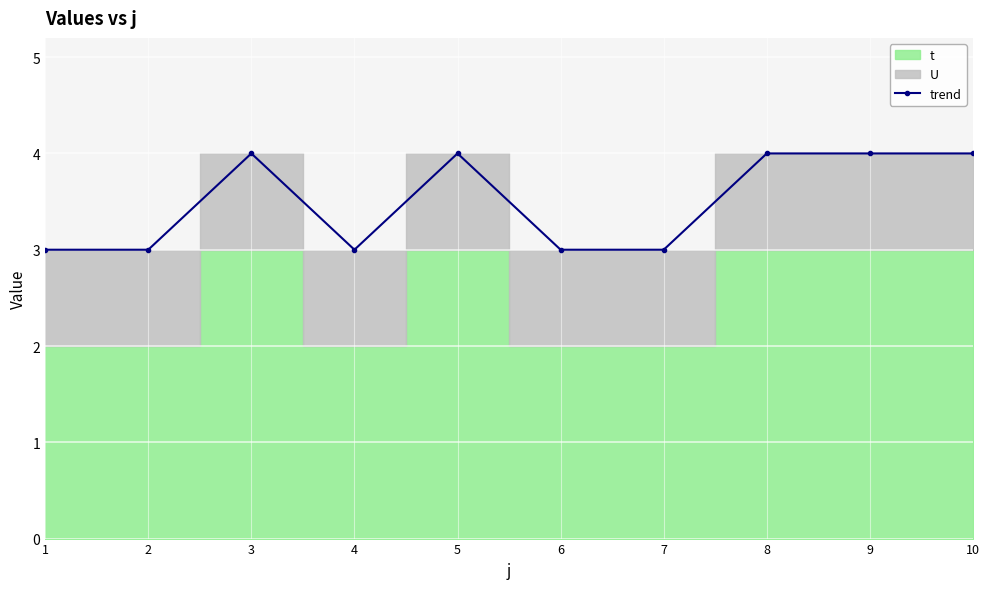

How many points are lower than both their immediate neighbors (excluding endpoints)?

1